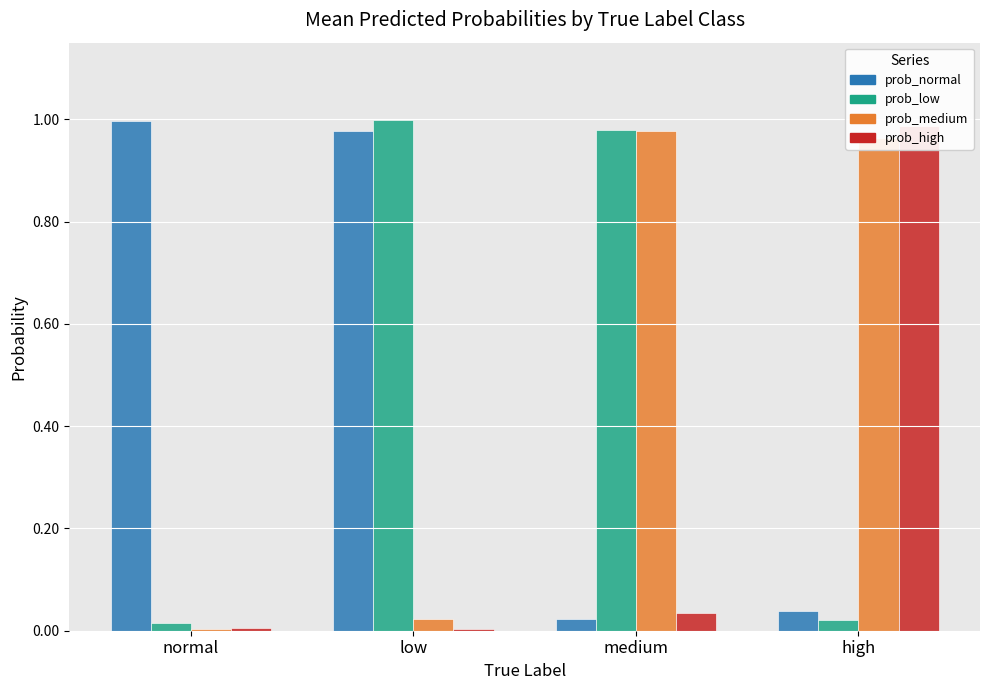

Does the chart contain stacked bars?

No